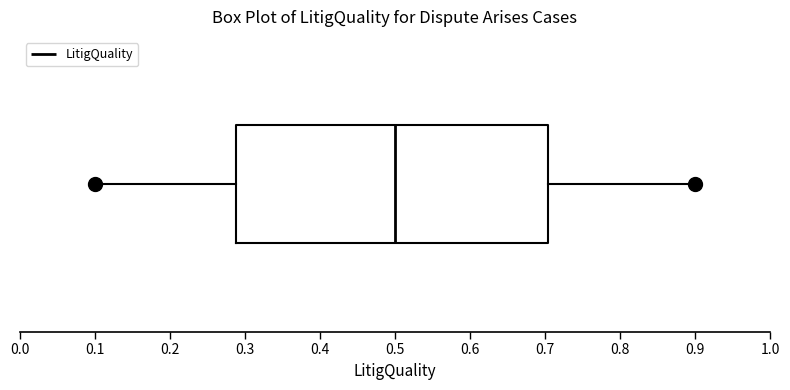

Transcribe this box plot: give where the median line is, the range the box spans, and where the two whiskers end, as read against the x-axis. The values are not printed on the chart, so give them approximately, as read against the axis.

median 0.50, box 0.29 to 0.70, whiskers 0.10 to 0.90